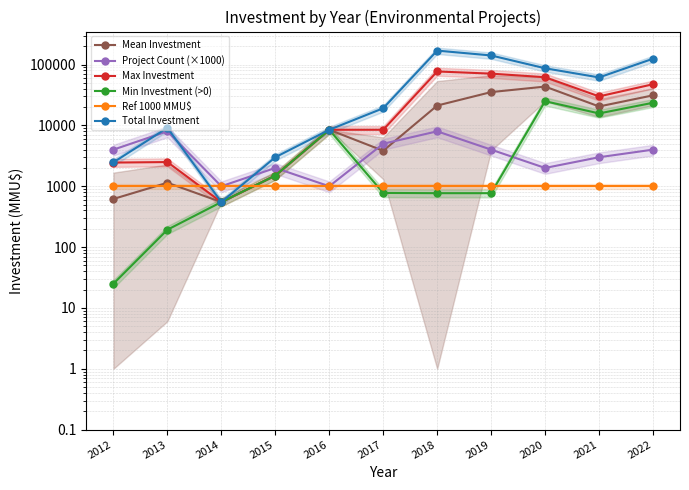

Where is the first local minimum for Total Investment?

2014